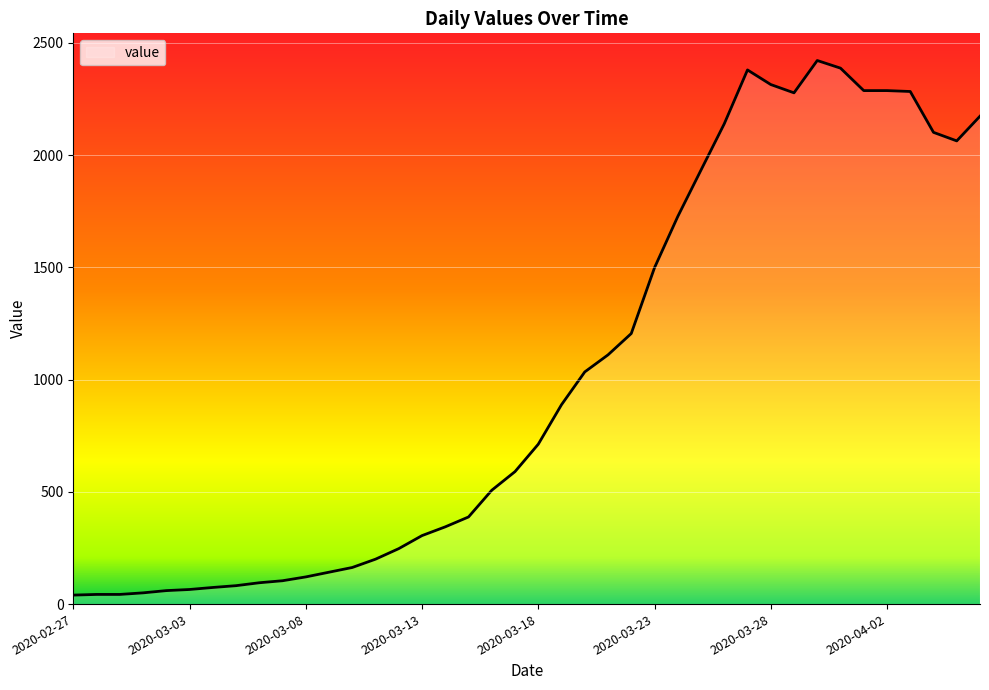

What is the difference between the maximum and minimum values?

2381